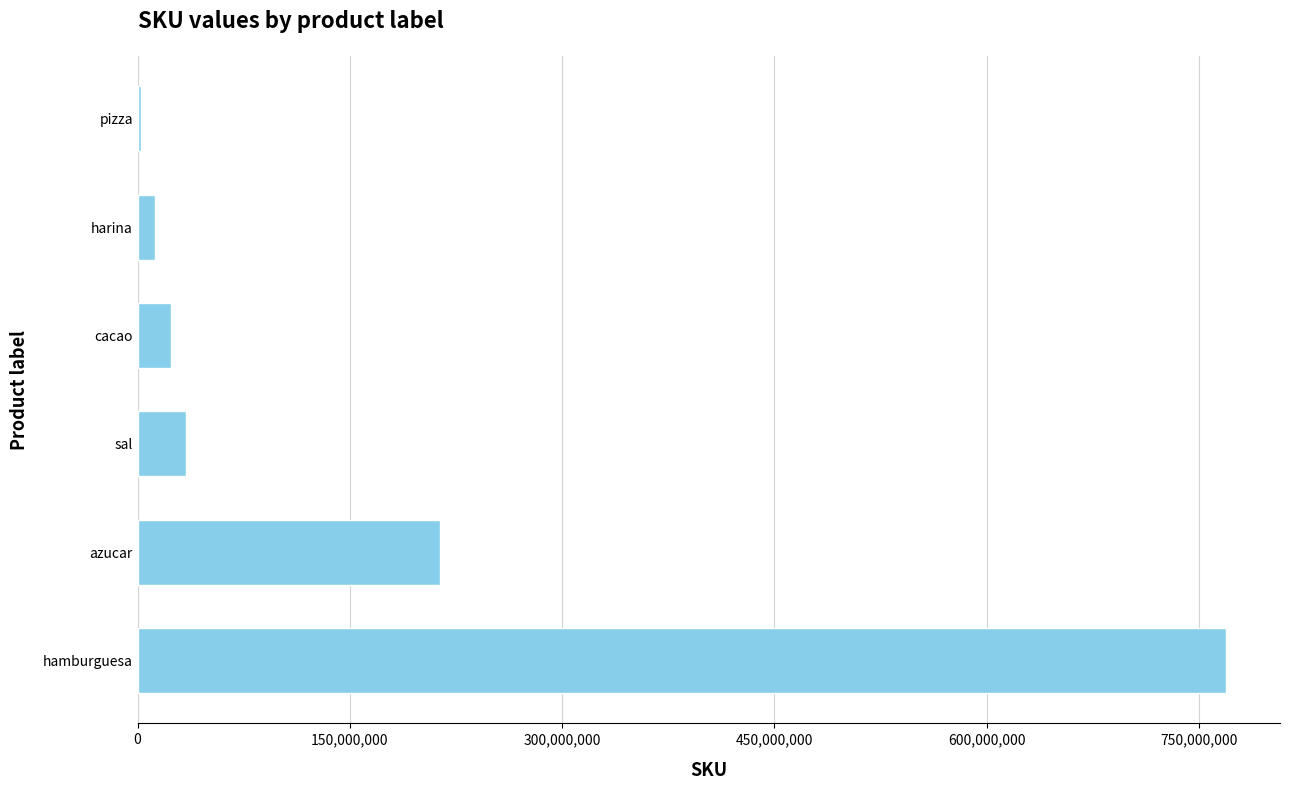

What is the greatest value displayed?

768754674